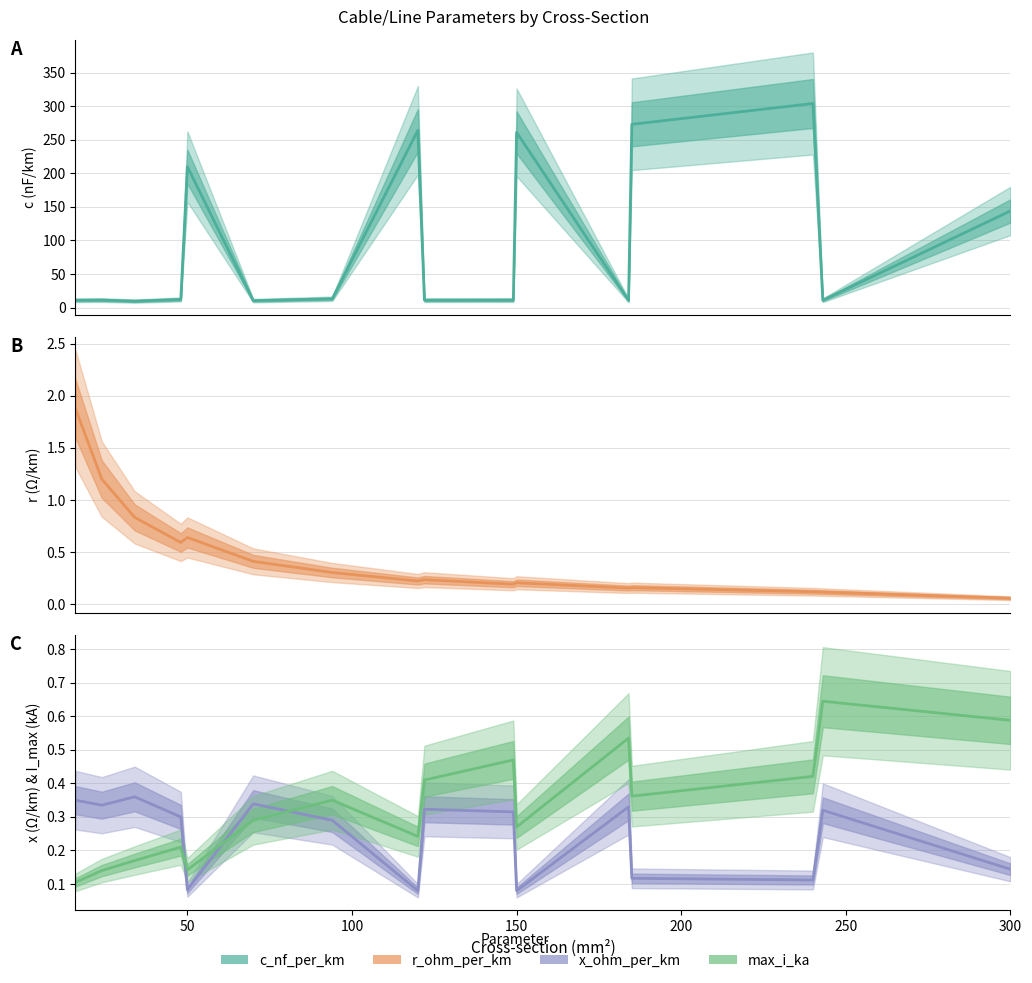

True or false: c_nf_per_km has more than 2 points higher than both neighbors.

True